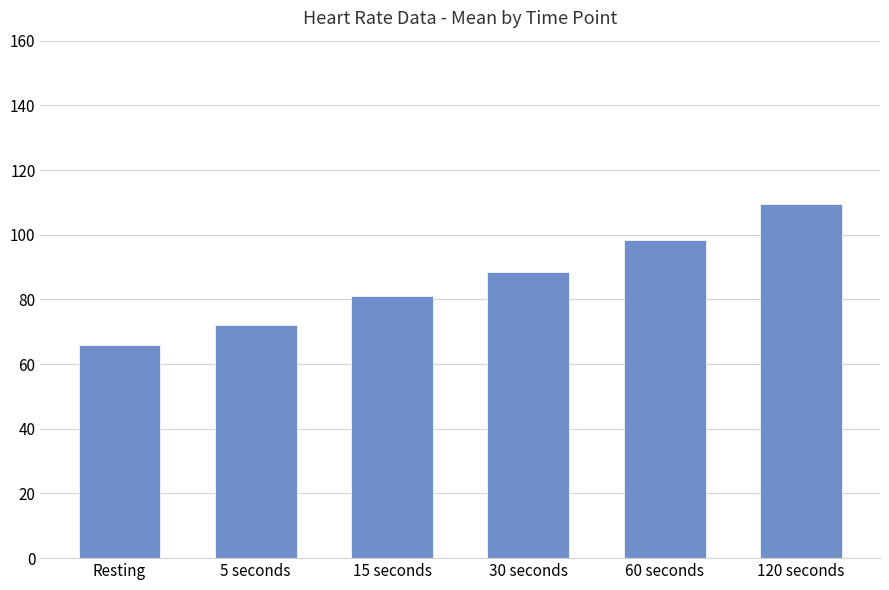

Reading right to left, what are all the values shown in this chart?

120 seconds=109.6	60 seconds=98.4	30 seconds=88.5	15 seconds=81.1	5 seconds=72.1	Resting=65.8